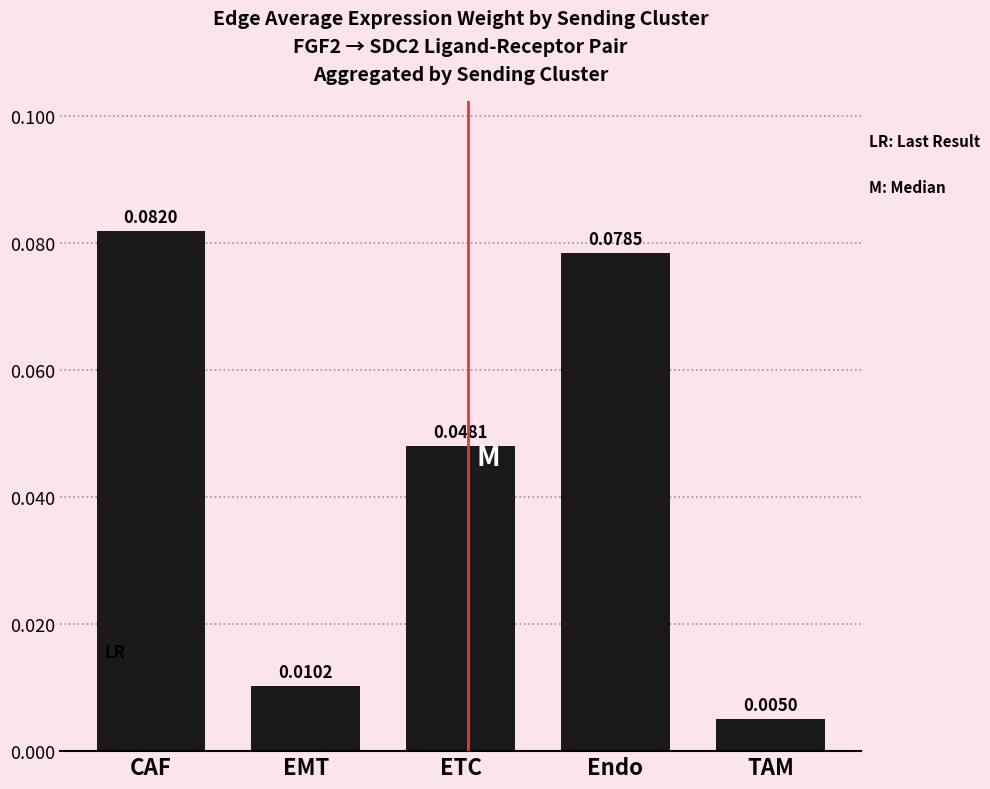

Are the bars grouped side by side (vs. stacked)?

No